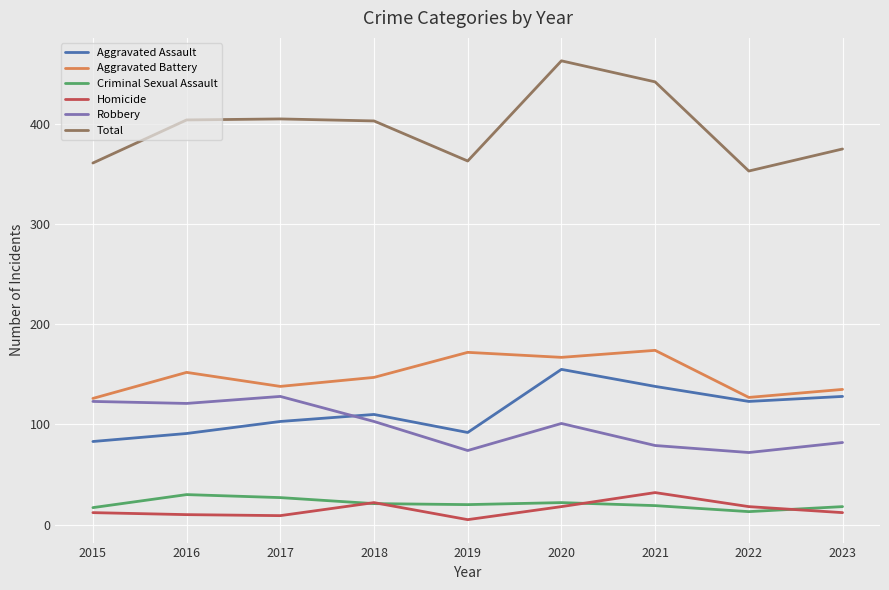

How many series are shown in this chart?

6